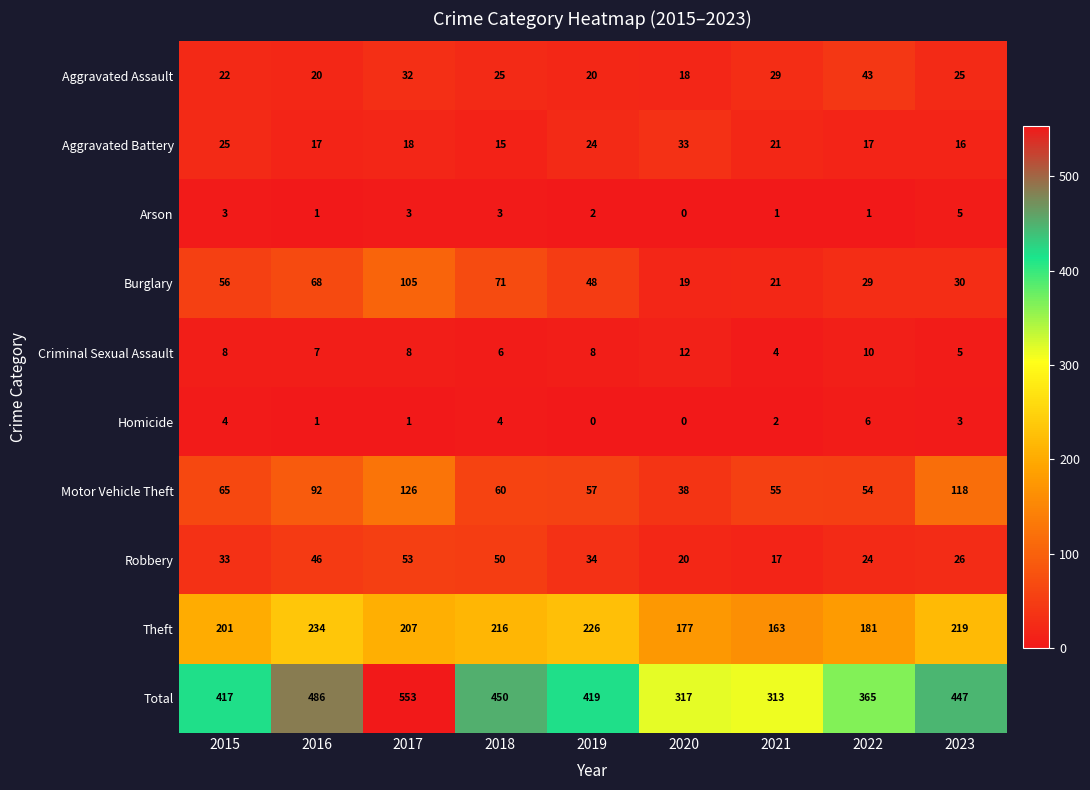

How many distinct data groups are displayed?

10